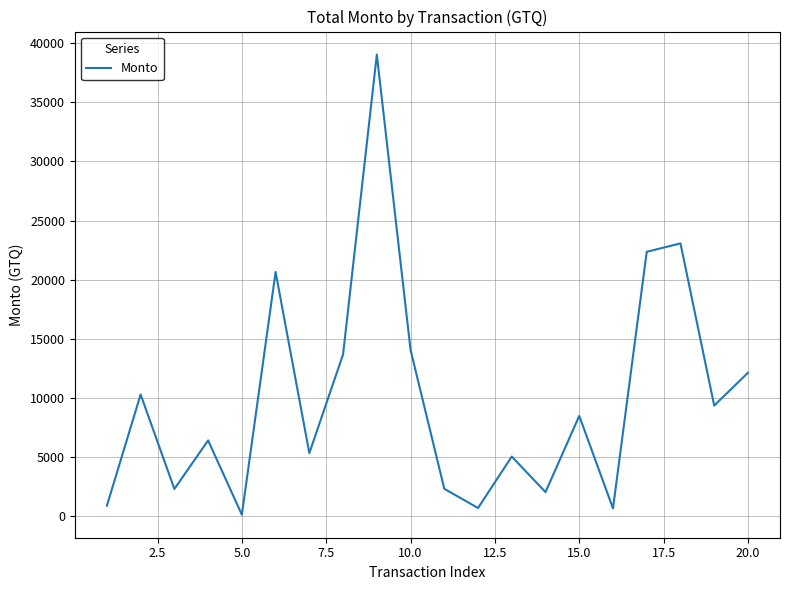

What is the greatest value displayed?

39052.1